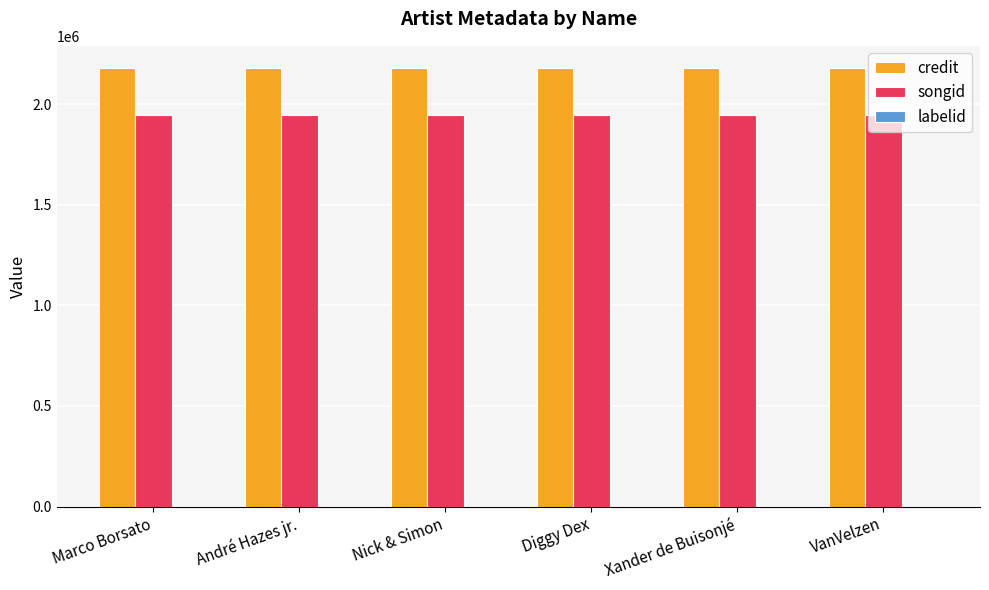

Count the number of categories in the chart.

6